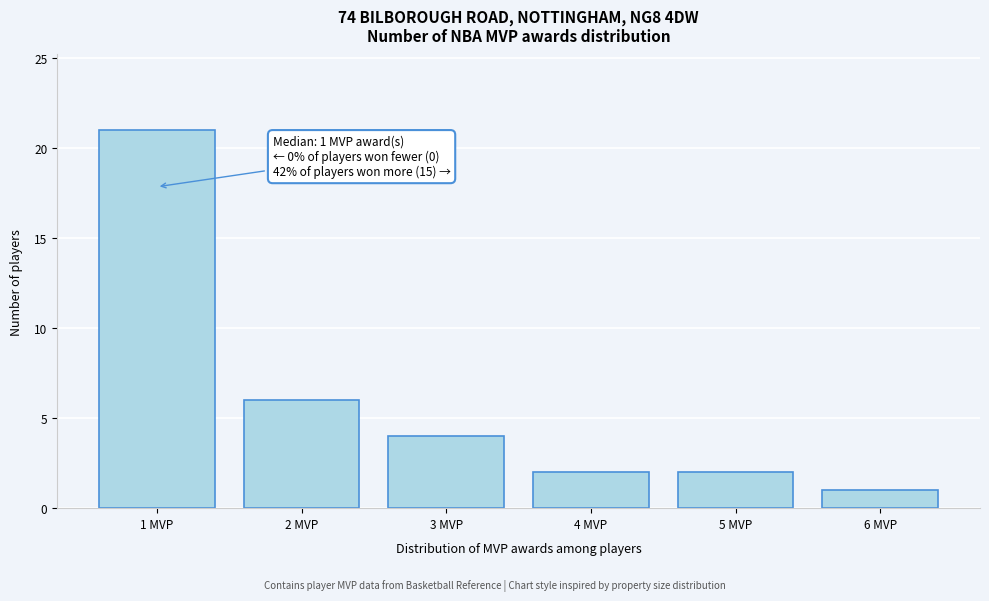

Reading right to left, extract all data points from this chart.

6 MVP=1	5 MVP=2	4 MVP=2	3 MVP=4	2 MVP=6	1 MVP=21